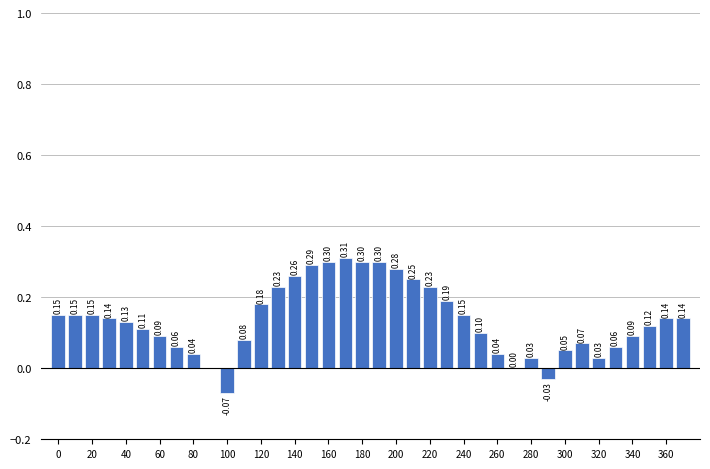

Which has a higher value, 240 or 300?

240